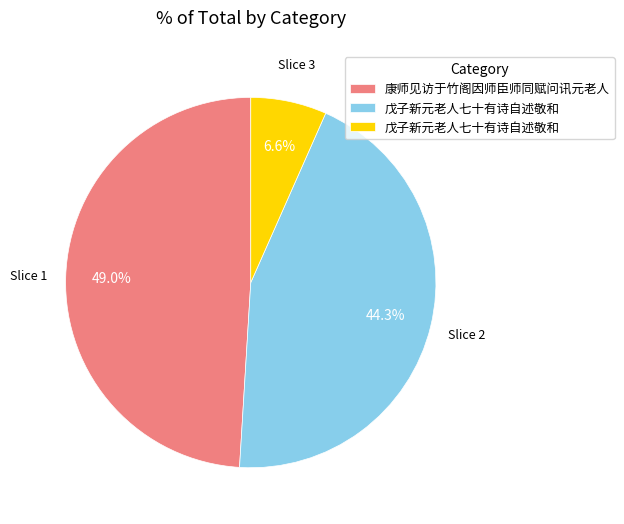

Is there any slice that represents more than half of the pie?

No